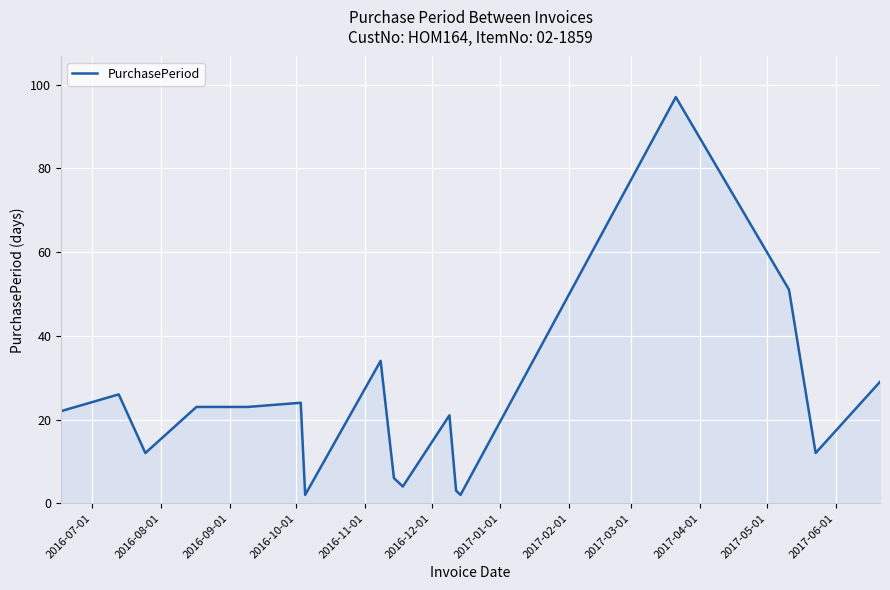

What is the maximum value shown in the chart?

97